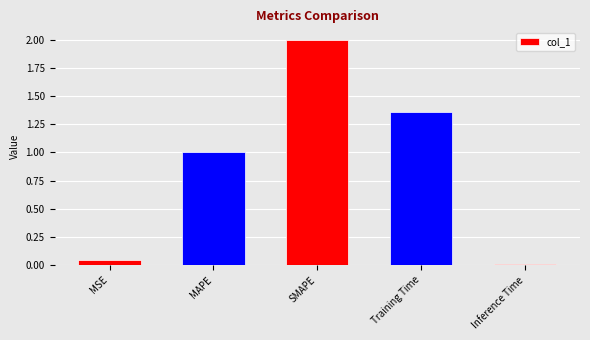

The value at Training Time is 2.2. True or false?

False